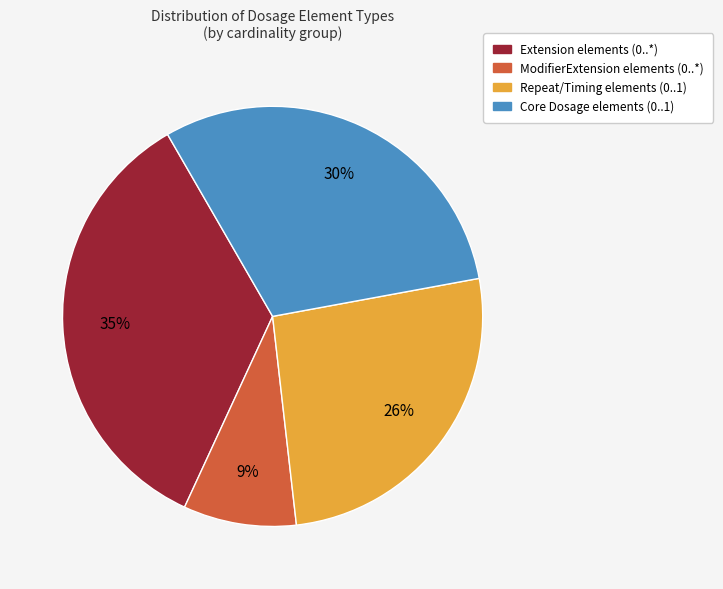

To the nearest percent, what is the difference between the largest and smallest slice percentages?

26%